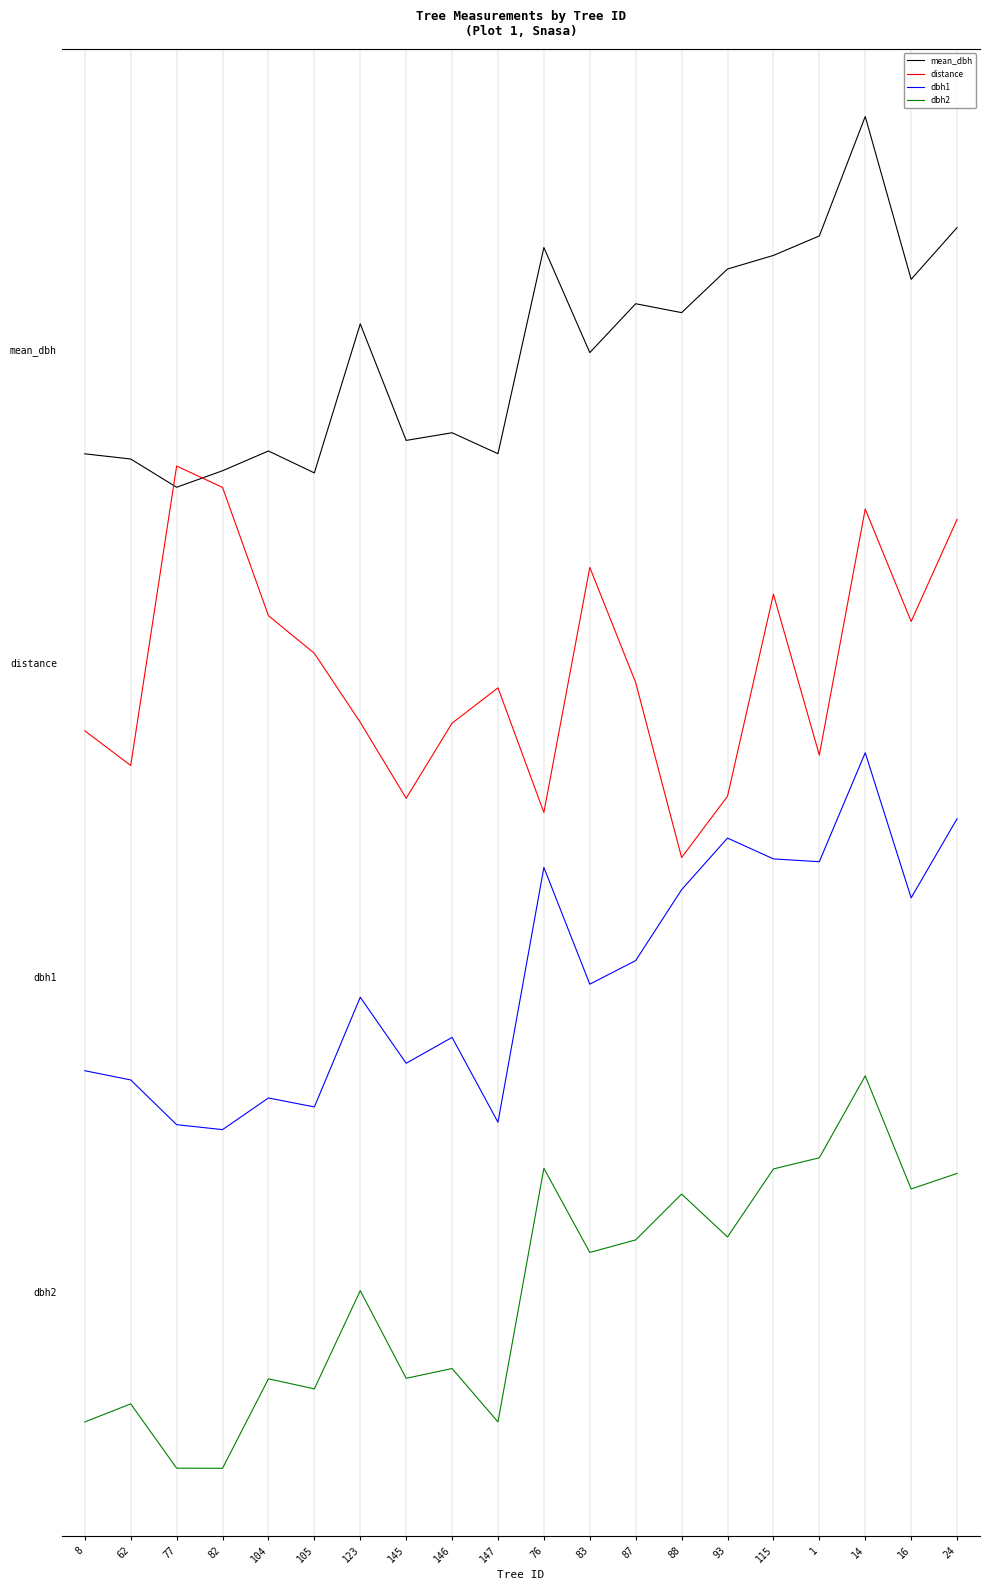

What are all the series names shown in the legend?

mean_dbh, distance, dbh1, dbh2